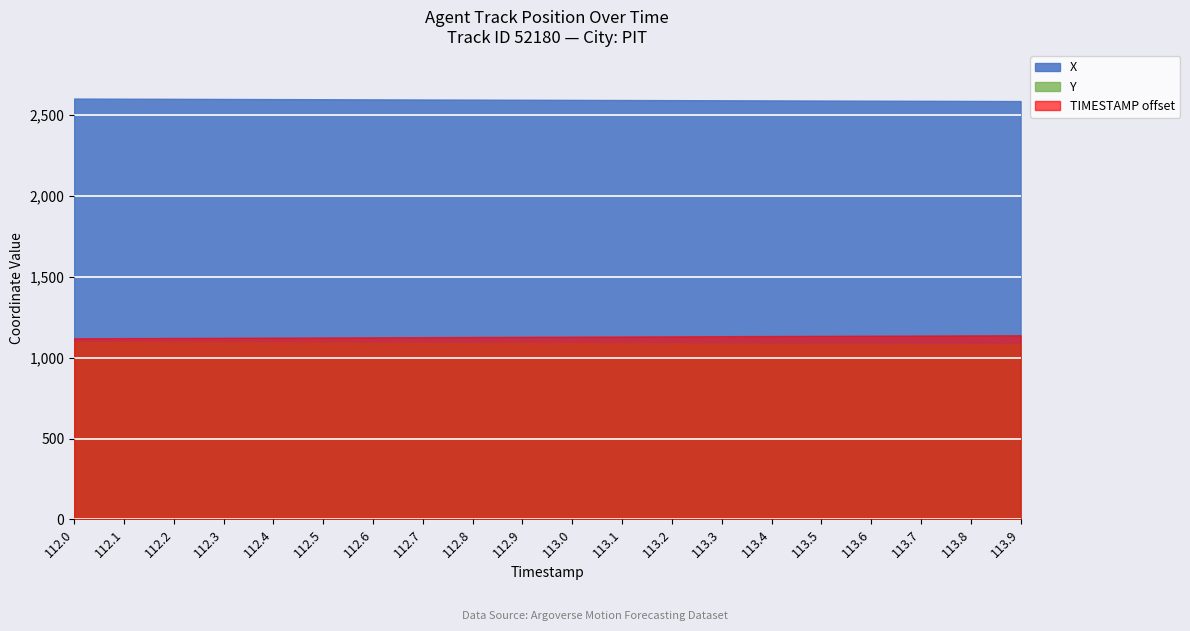

Where does the Y series first go above 1089?

112.0